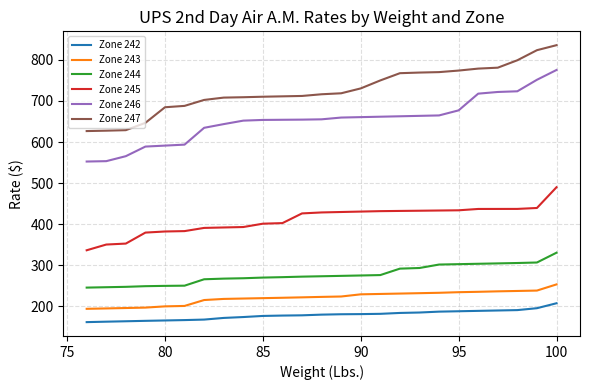

Which series has the largest range (max minus min)?

Zone 246